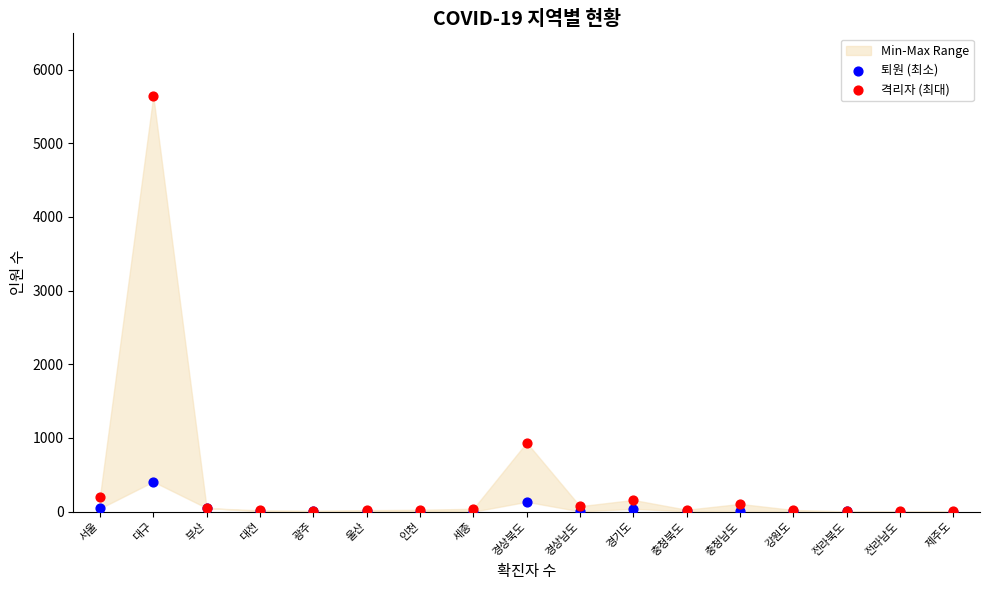

Across all series, what Y value is closest to 2822?

938